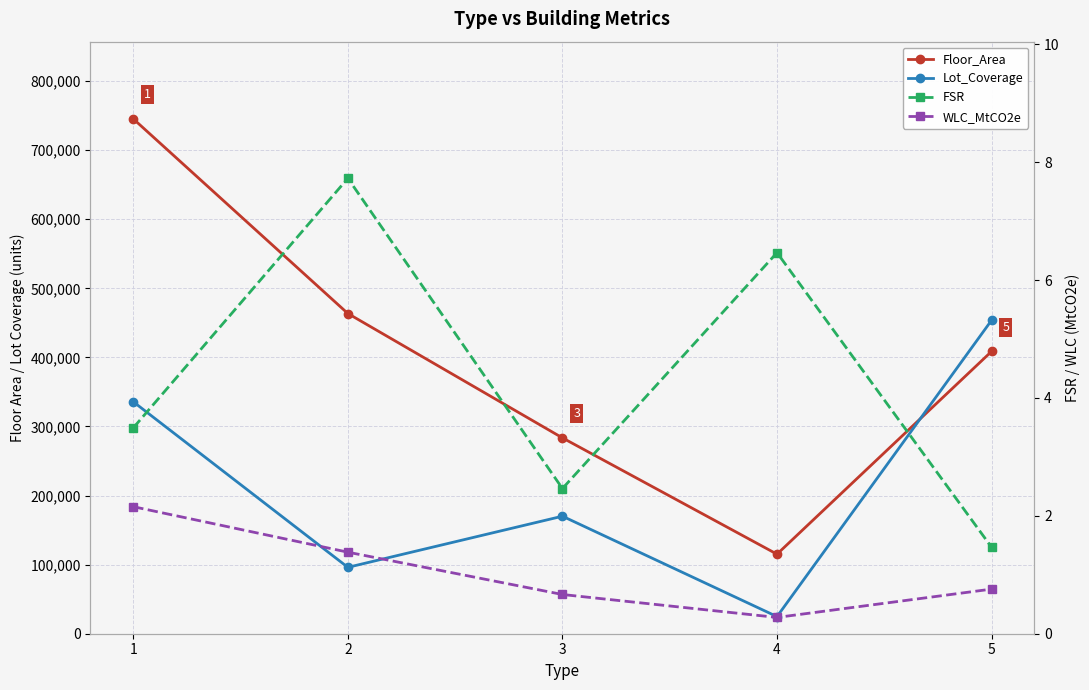

At which category does Floor_Area reach its first local valley?

4